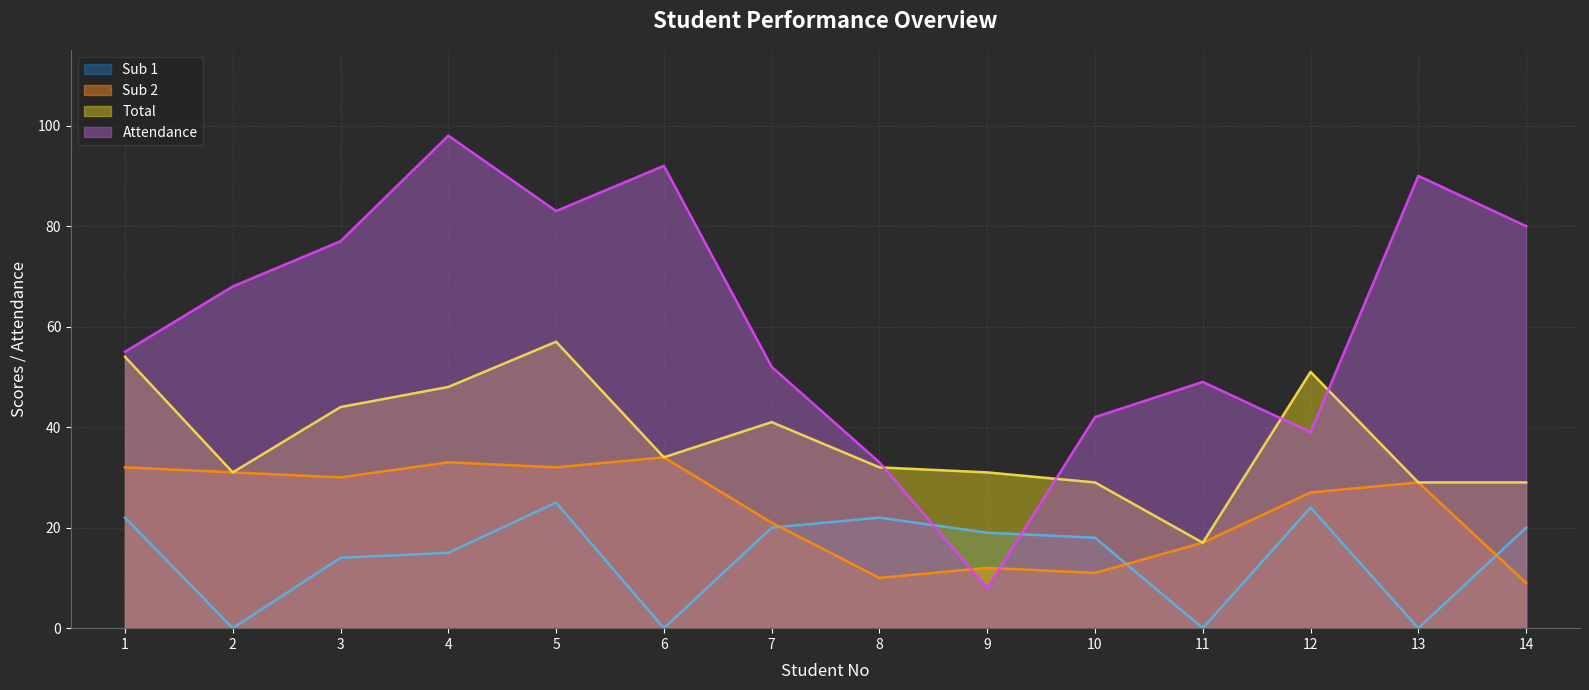

Reading left to right, what are all the values shown in this chart?

Attendance: 55	68	77	98	83	92	52	33	8	42	49	39	90	80
Total: 54	31	44	48	57	34	41	32	31	29	17	51	29	29
Sub 2: 32	31	30	33	32	34	21	10	12	11	17	27	29	9
Sub 1: 22	0	14	15	25	0	20	22	19	18	0	24	0	20